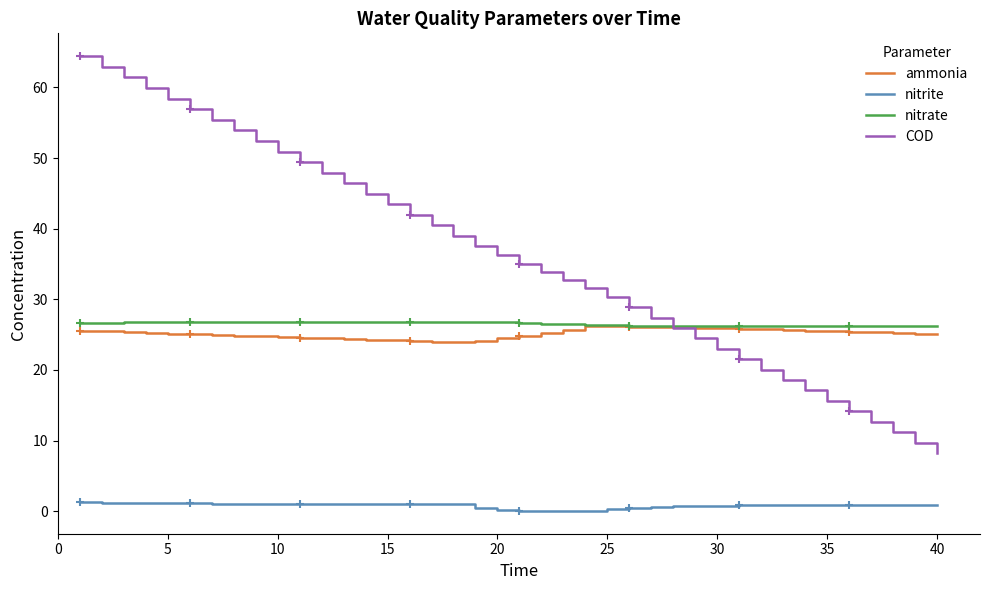

What is the difference between the maximum and minimum values in the ammonia series?

2.2